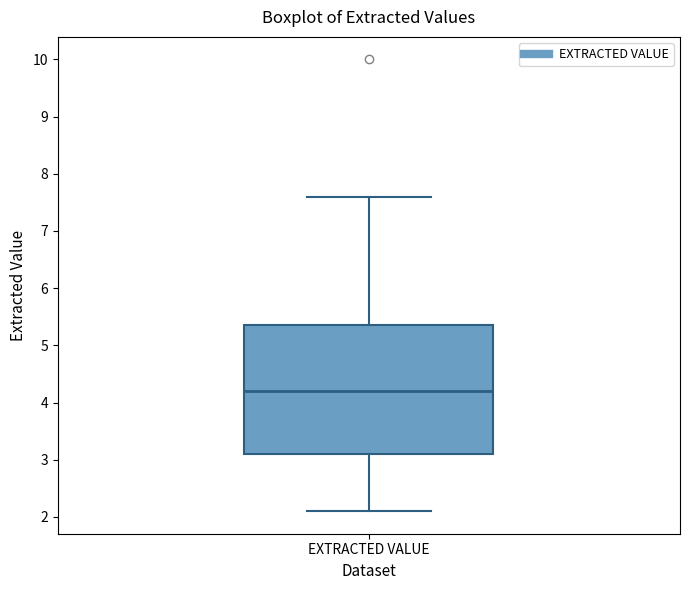

Read this box plot against the y-axis: the position of the median line, the range covered by the box, and the ends of both whiskers. The values are not printed on the chart, so give them approximately, as read against the axis.

median 4.2, box 3.1 to 5.4, whiskers 2.1 to 7.6